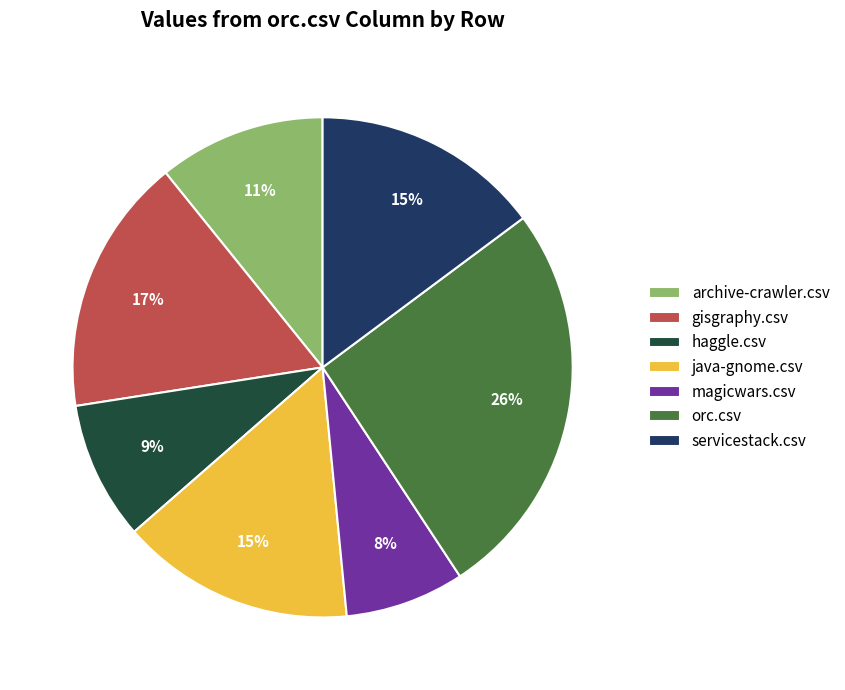

Is there a majority slice in this chart?

No